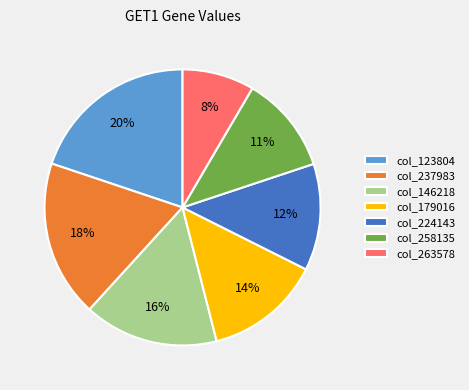

Rank the categories by value from highest to lowest.

col_123804, col_237983, col_146218, col_179016, col_224143, col_258135, col_263578